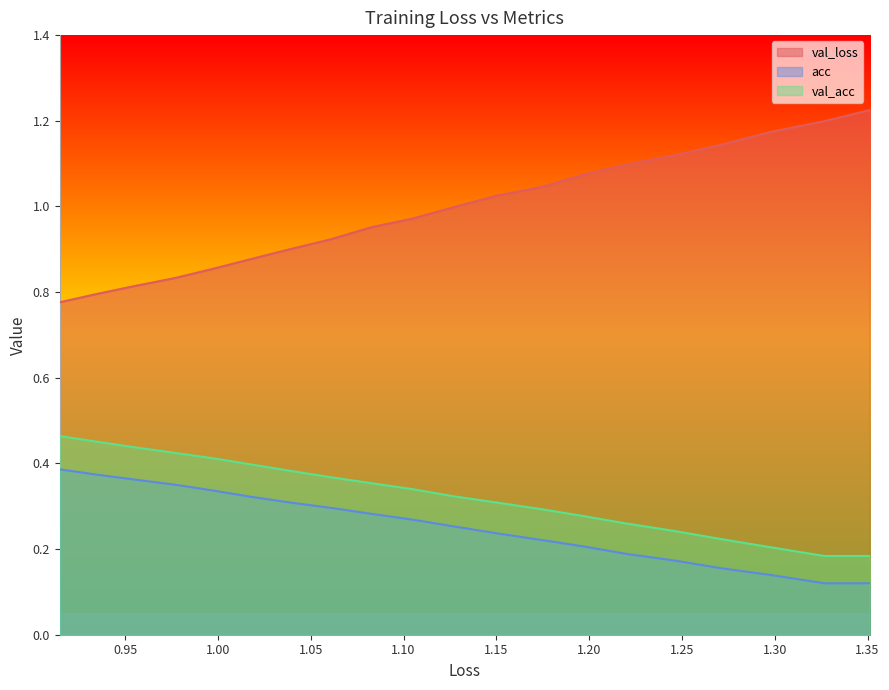

What is the highest value of the val_acc series?

0.5